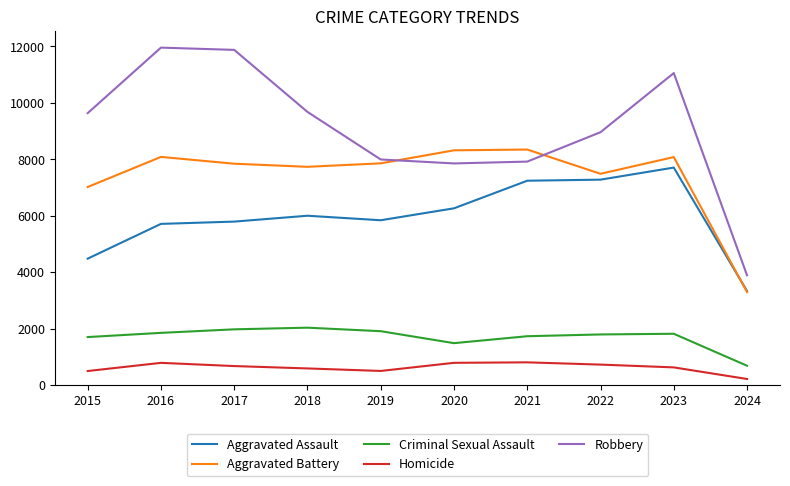

Does the chart have visible grid lines?

No